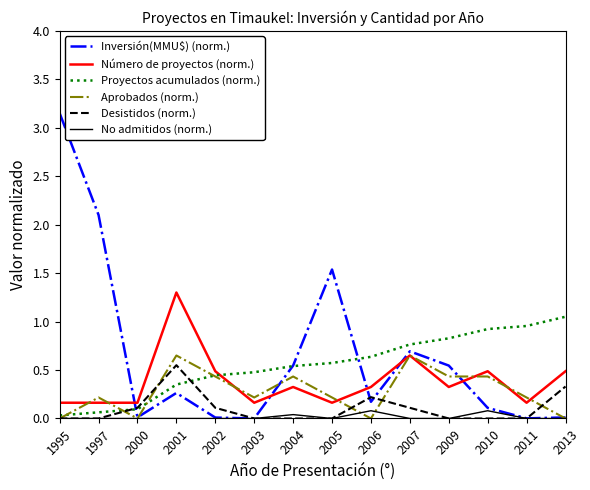

Is it true that Desistidos (norm.) equals -0.3 at 1997?

False